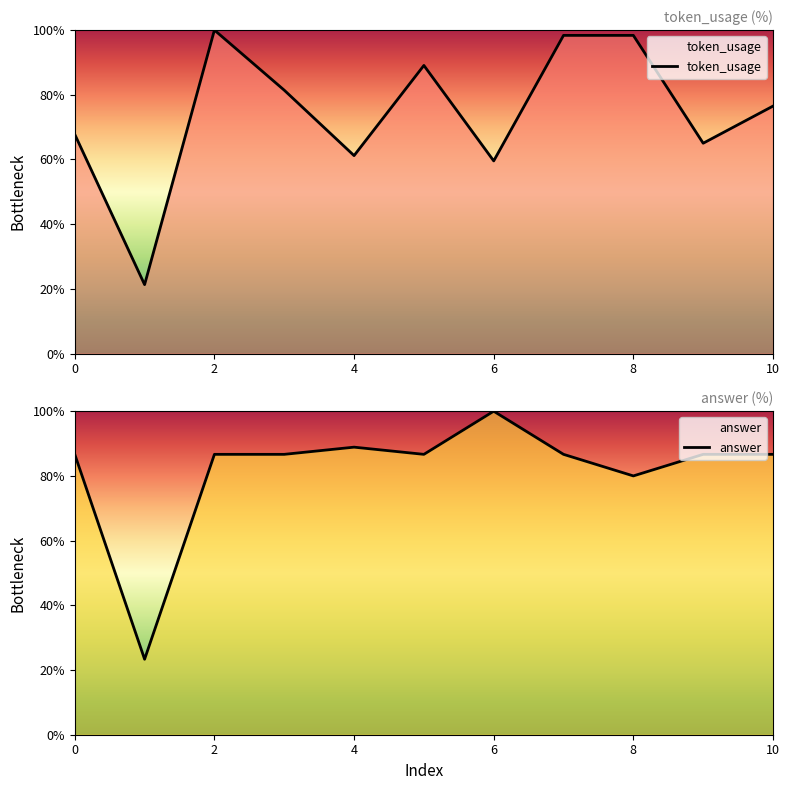

How many series are shown in this chart?

2